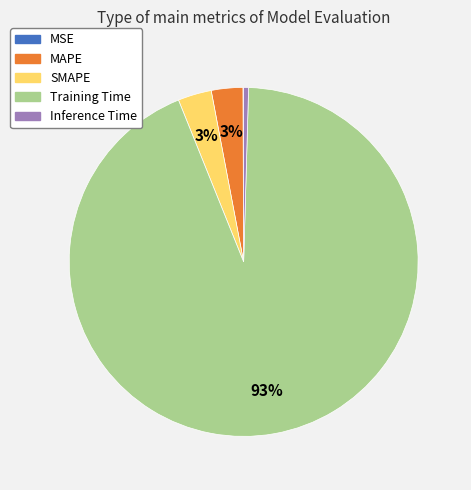

What is the largest slice in the pie chart?

Training Time